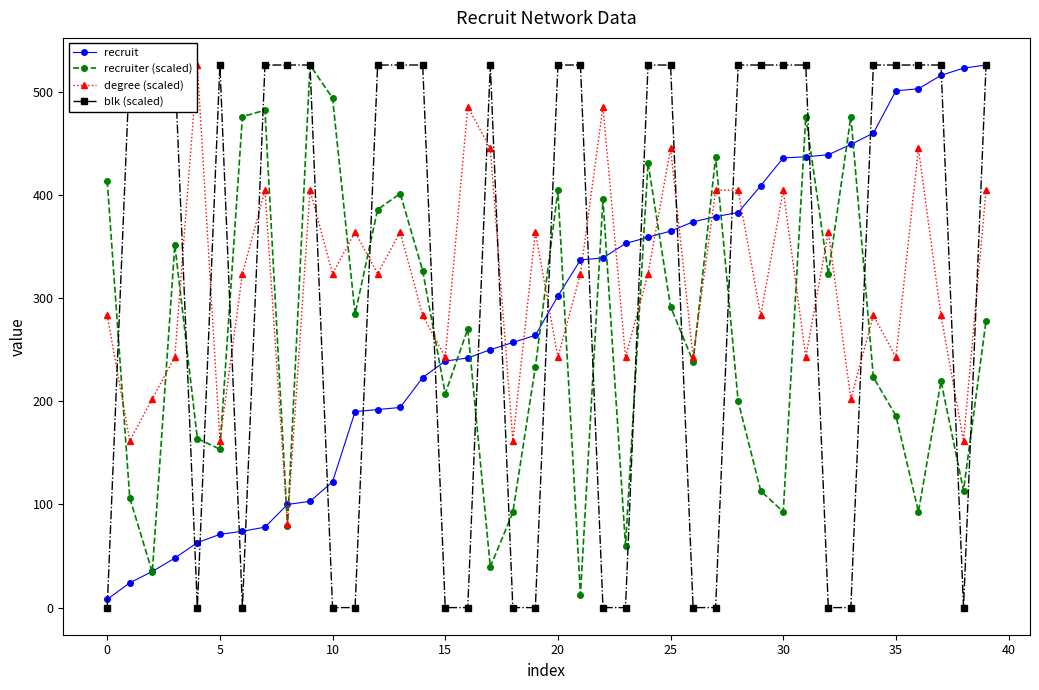

The value of recruit at 20 is 125.6. True or false?

False